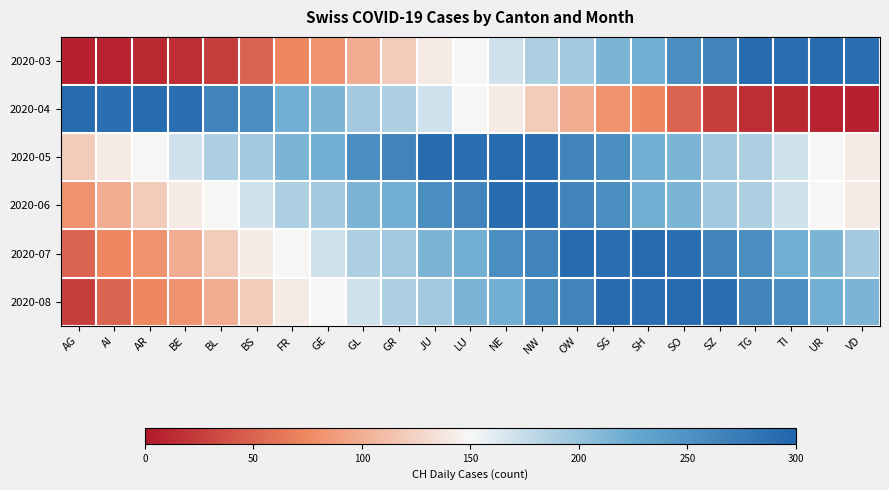

What is the total value across all series at TG?

1205